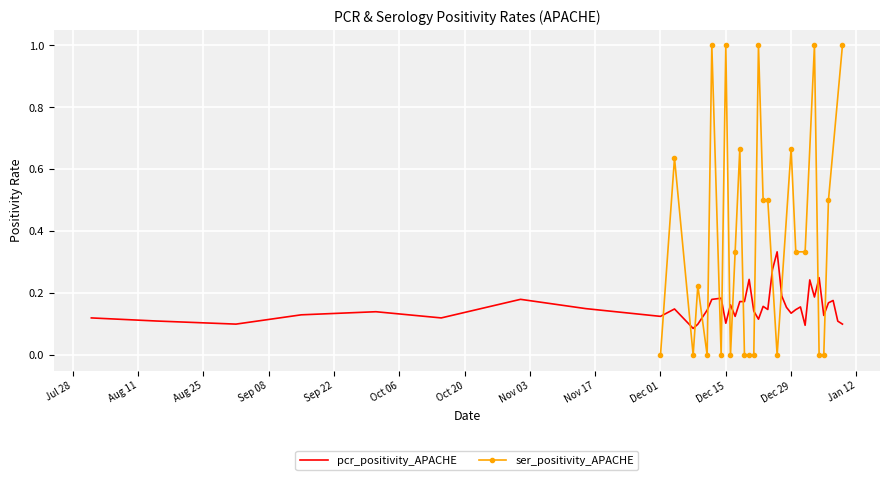

What is the spread (max minus min) of values at 2021-01-05?

0.1